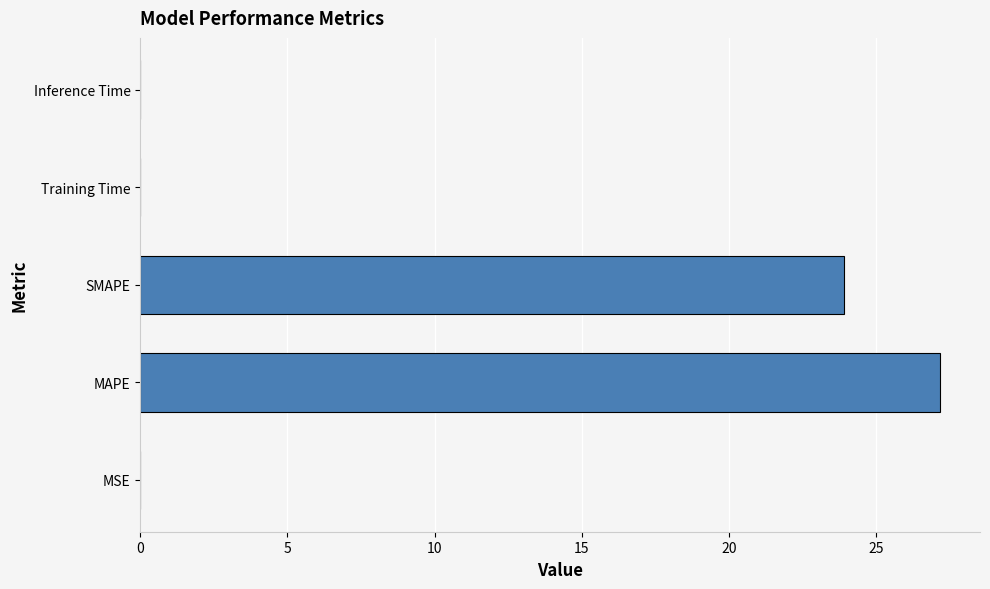

What is the sum of all values?

51.1